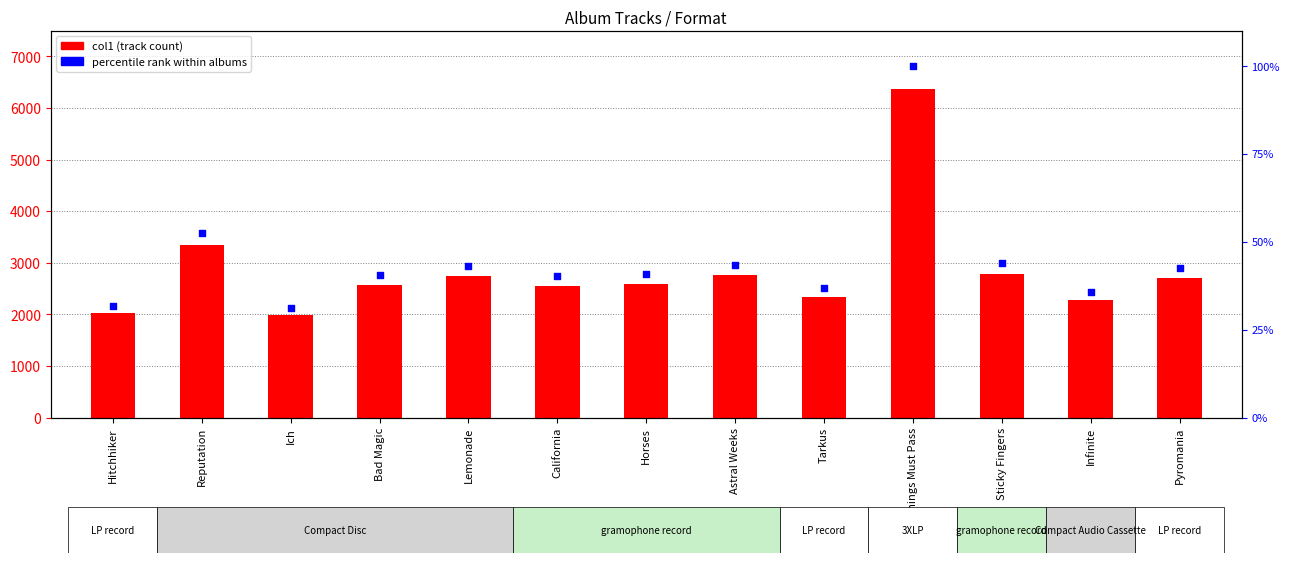

What is the change in value from Lemonade to Infinite?

-475